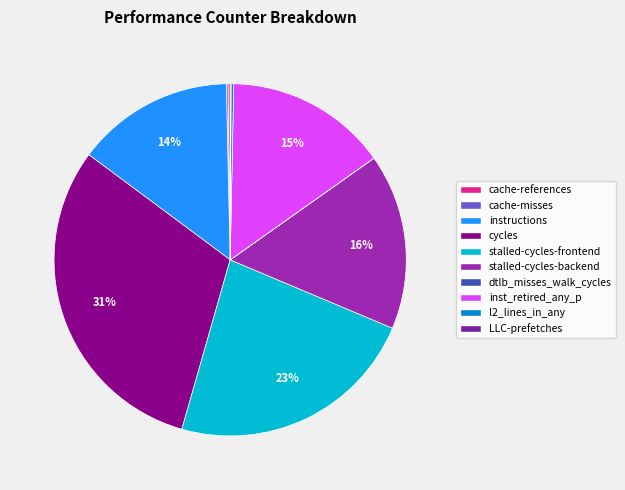

Rank the categories by value from highest to lowest.

cycles, stalled-cycles-frontend, stalled-cycles-backend, inst_retired_any_p, instructions, l2_lines_in_any, cache-references, cache-misses, LLC-prefetches, dtlb_misses_walk_cycles